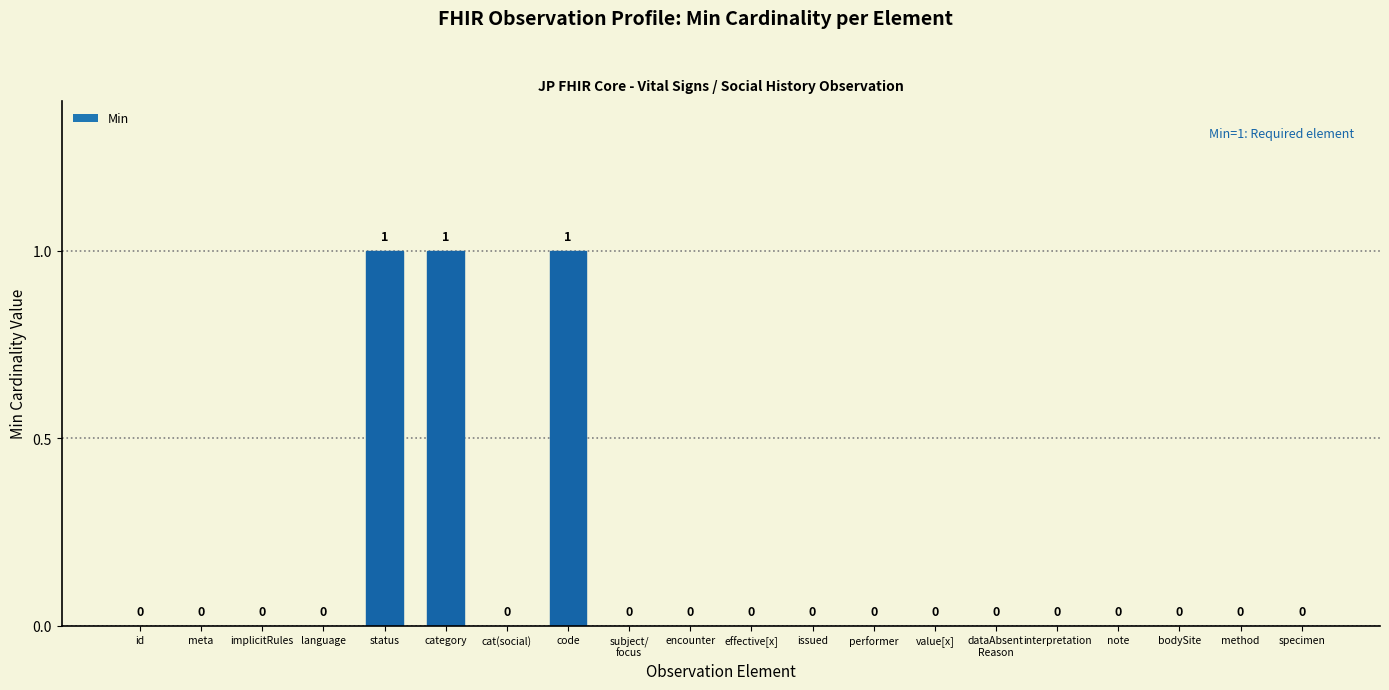

Reading left to right, list all the values displayed in this chart.

id=0	meta=0	implicitRules=0	language=0	status=1	category=1	cat(social)=0	code=1	subject/
focus=0	encounter=0	effective[x]=0	issued=0	performer=0	value[x]=0	dataAbsent
Reason=0	interpretation=0	note=0	bodySite=0	method=0	specimen=0